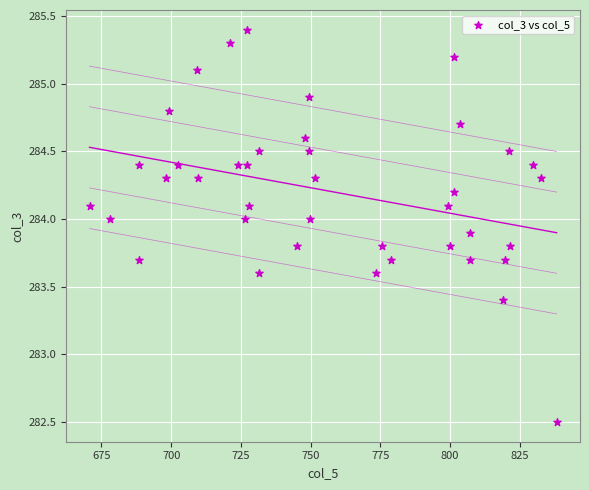

What is the range of X values (max minus min)?

167.6